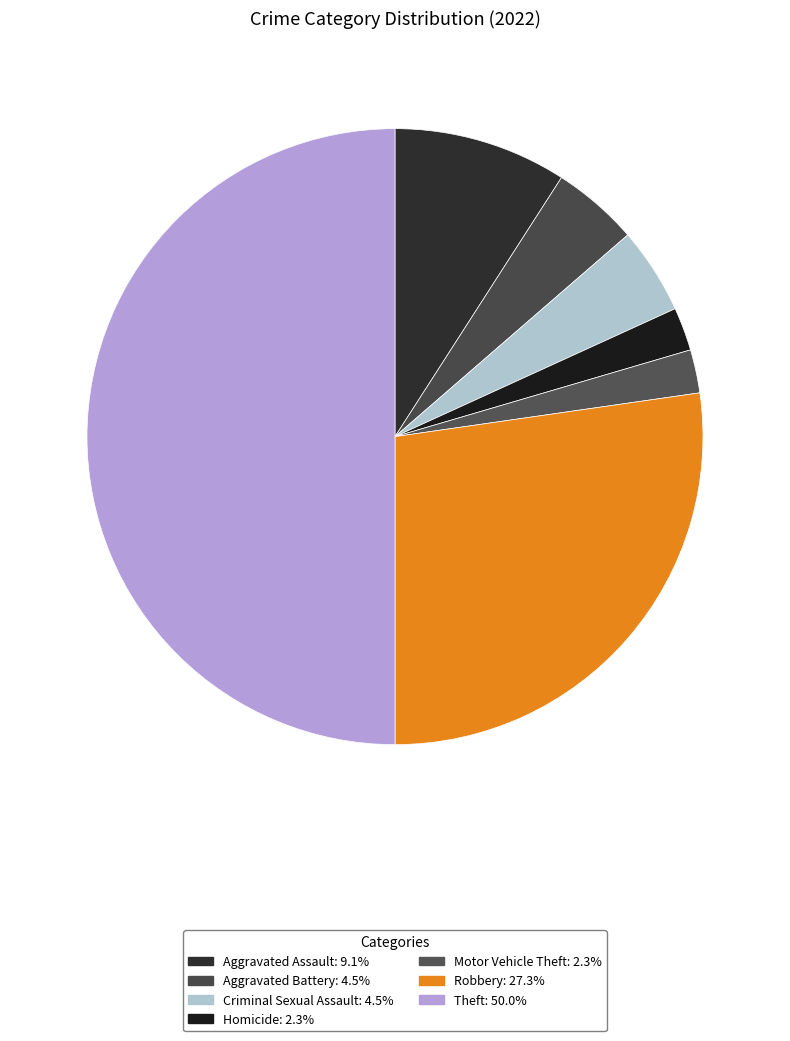

To the nearest percent, what portion does Criminal Sexual Assault represent?

5%